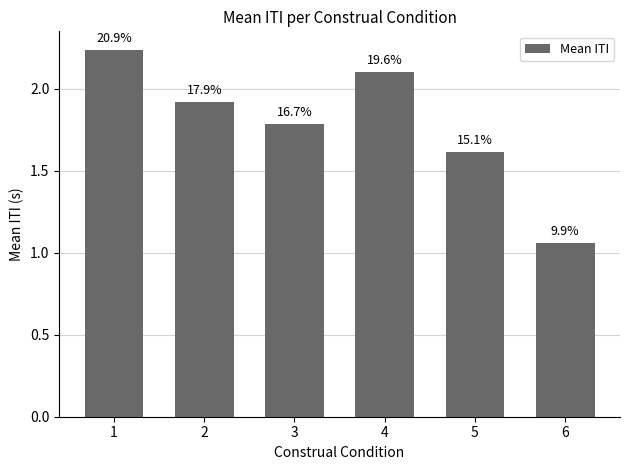

List the labels in order of value, largest first.

1, 4, 2, 3, 5, 6